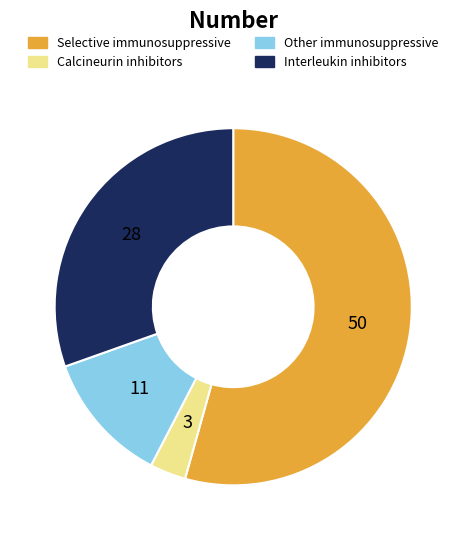

Is there any slice that represents more than half of the pie?

Yes